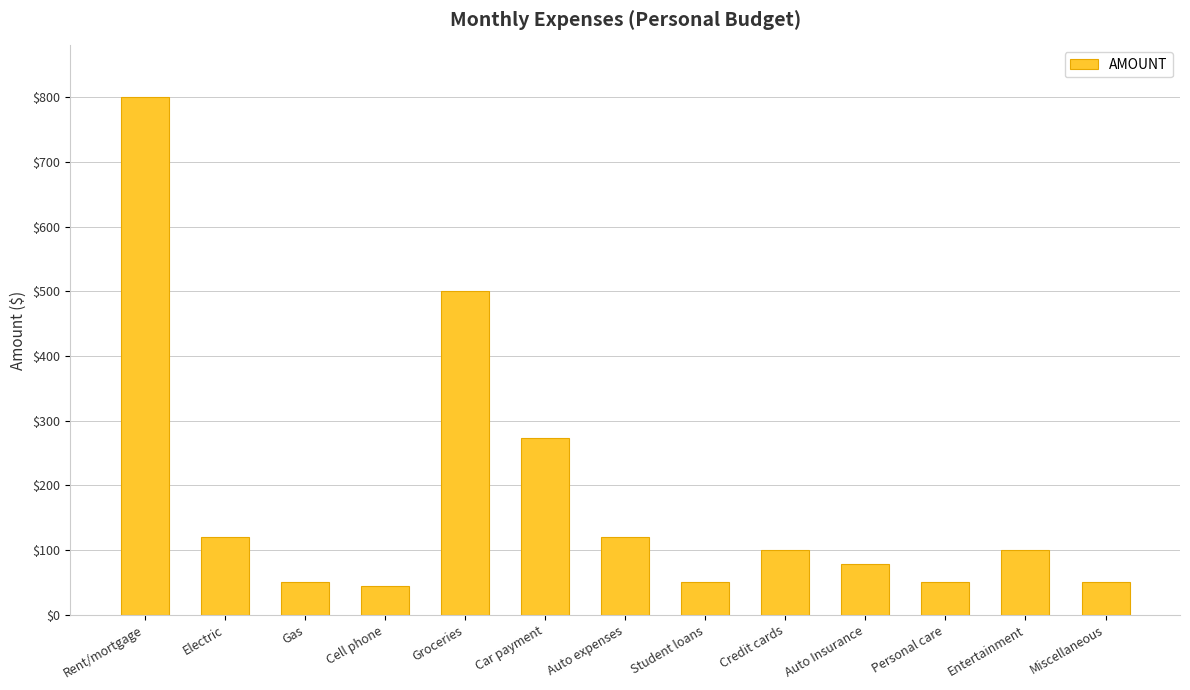

What position from the right is Auto expenses?

7